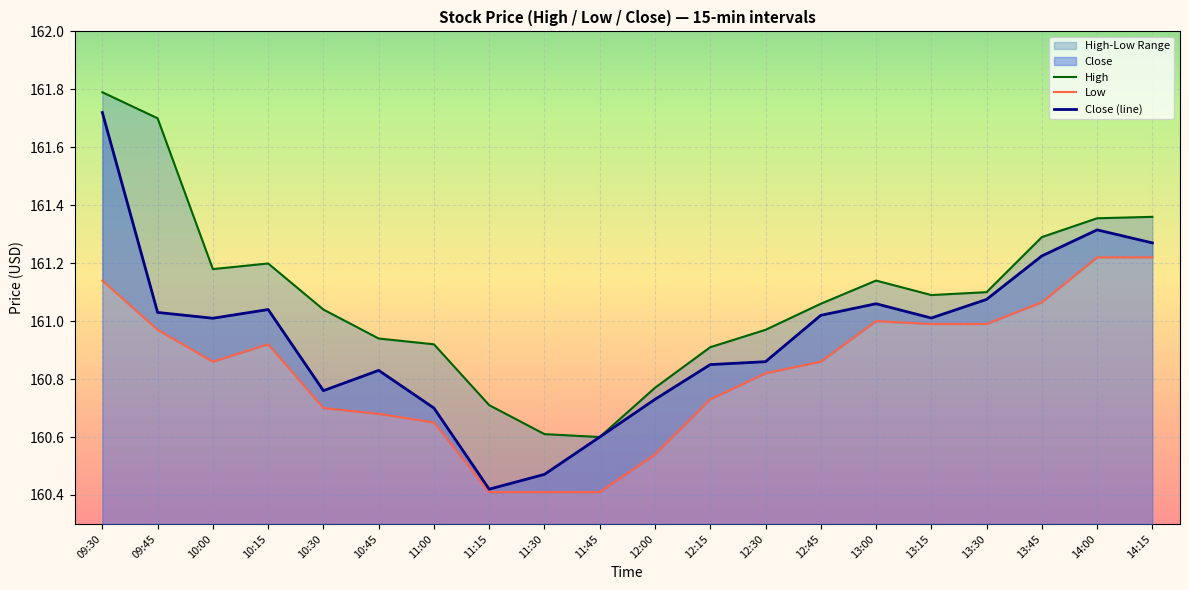

At which label does High first exceed 161?

09:30